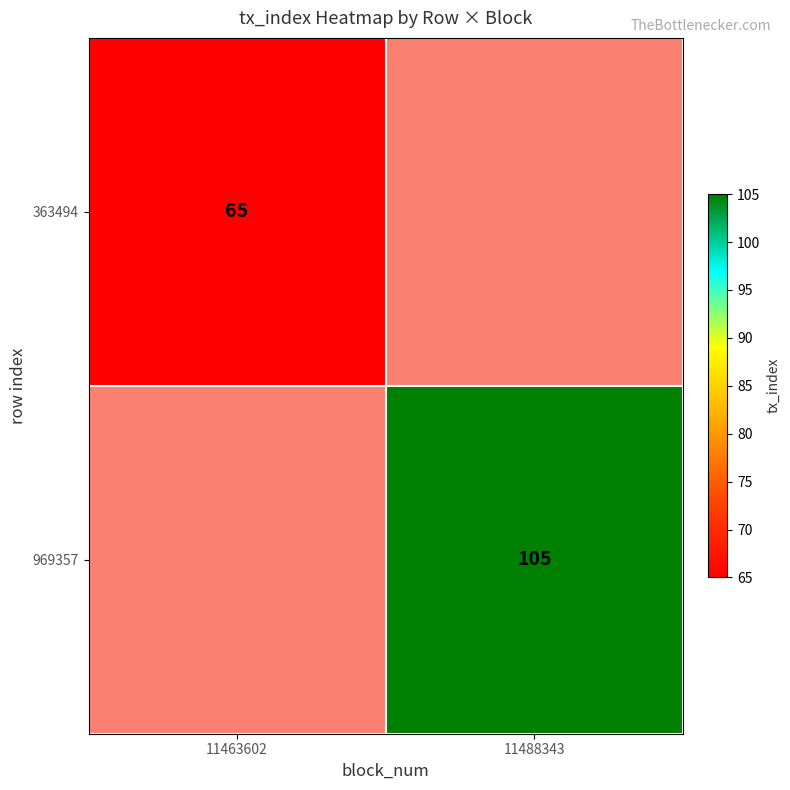

Which label corresponds to the smallest value in the chart?

11463602